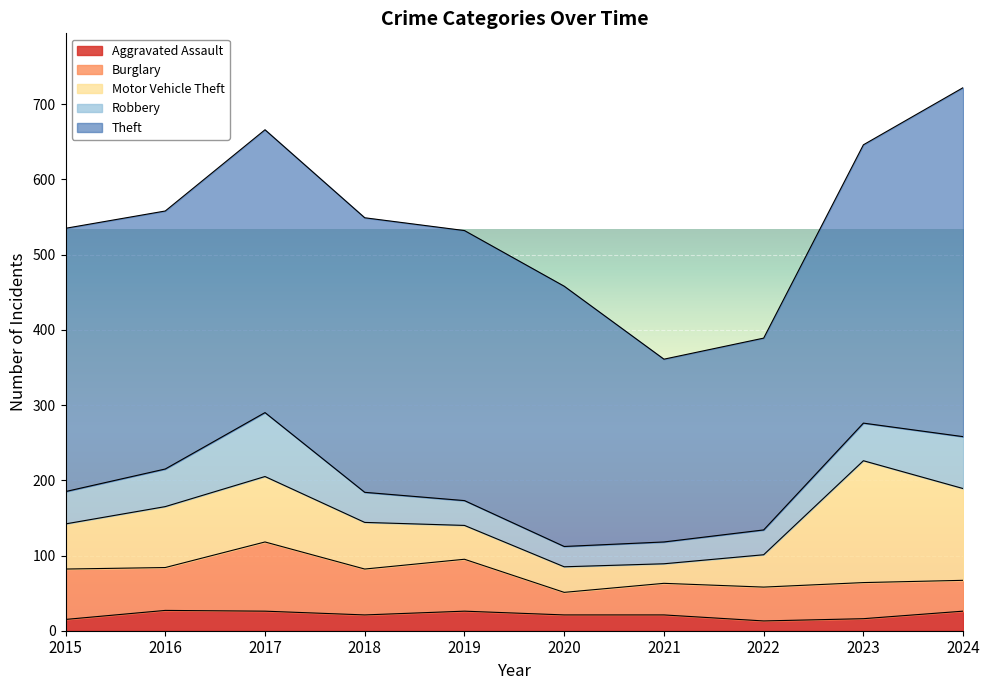

What is the difference between the second highest and second lowest values in the Robbery series?

40